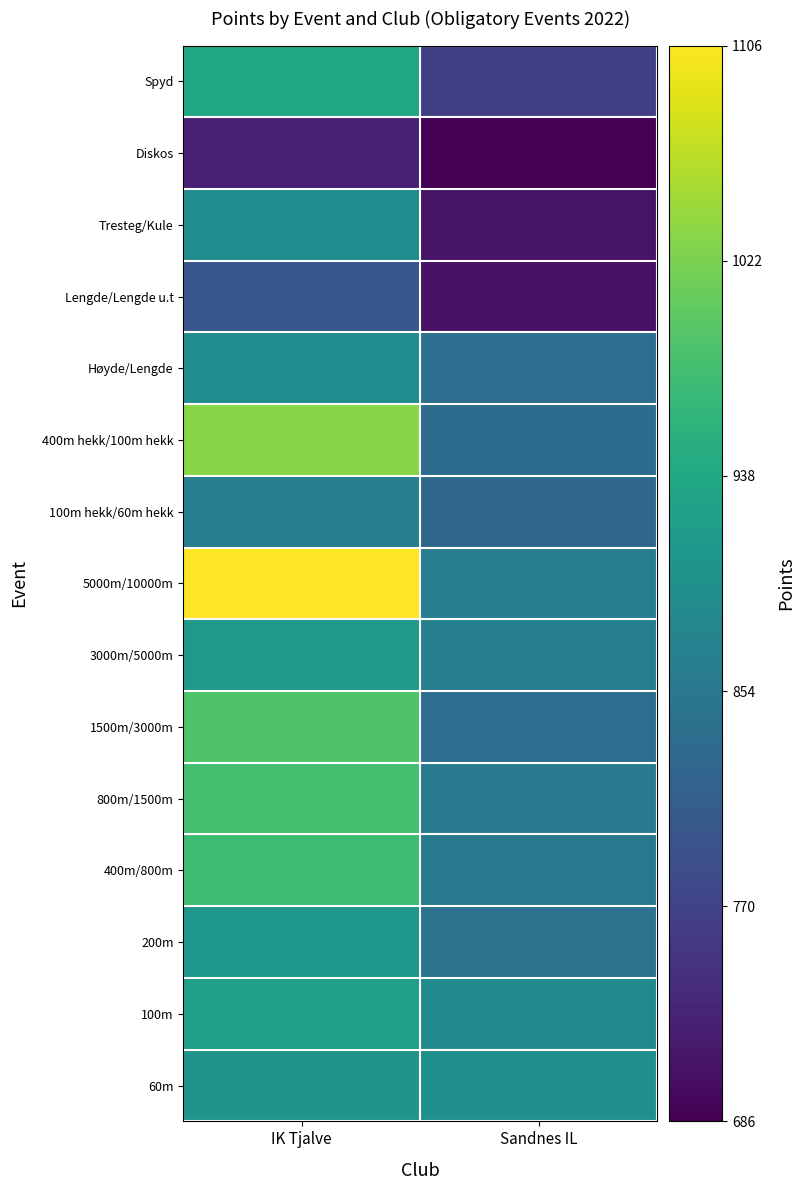

Which series has the widest spread of values?

5000m/10000m